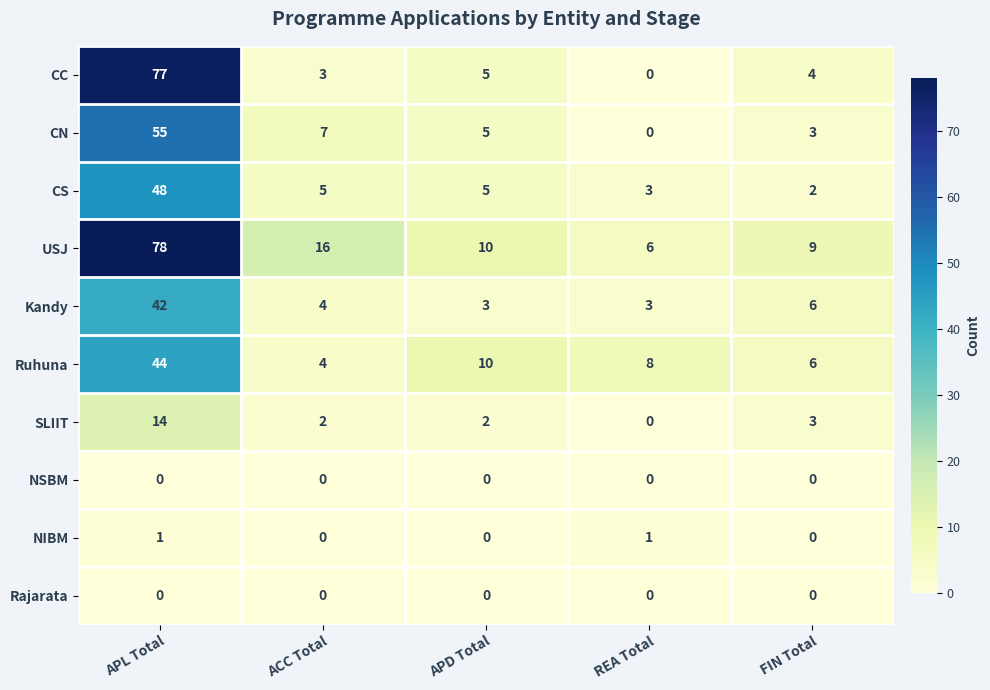

The value of Rajarata at APD Total is 0. True or false?

True